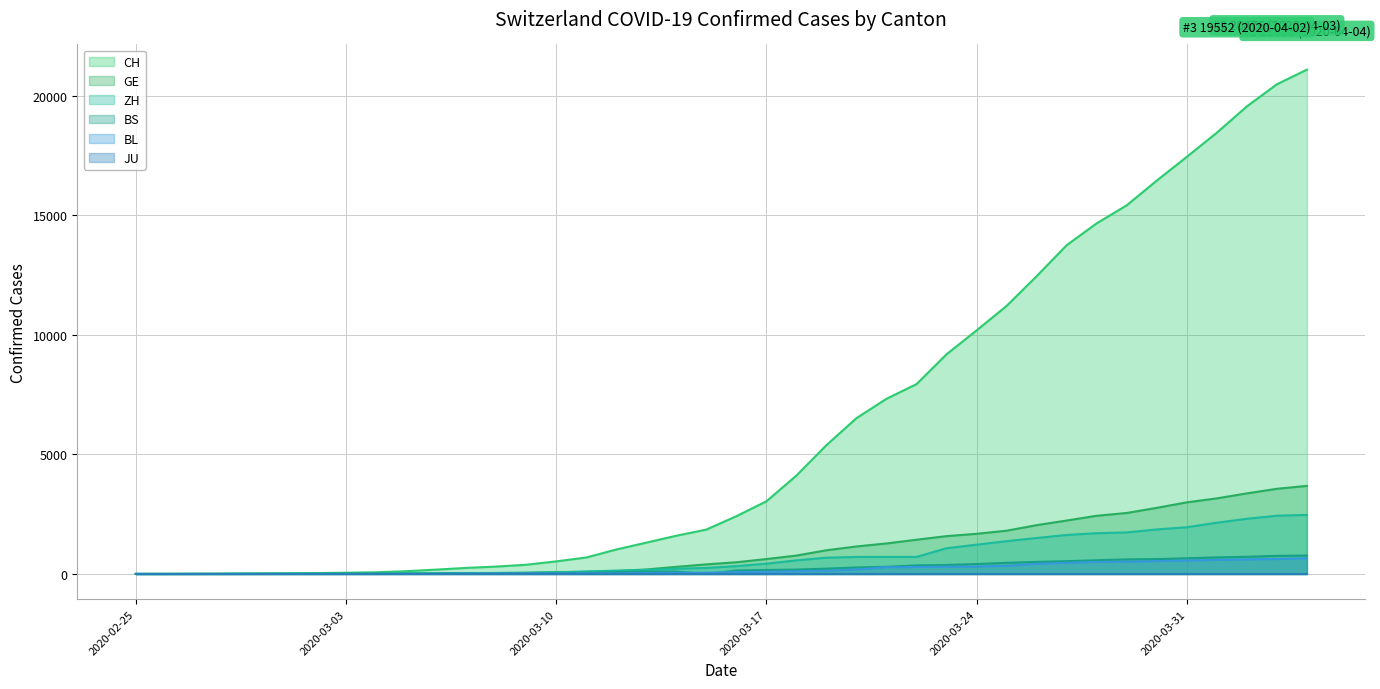

True or false: BS has a value of 62 at 2020-03-17.

False